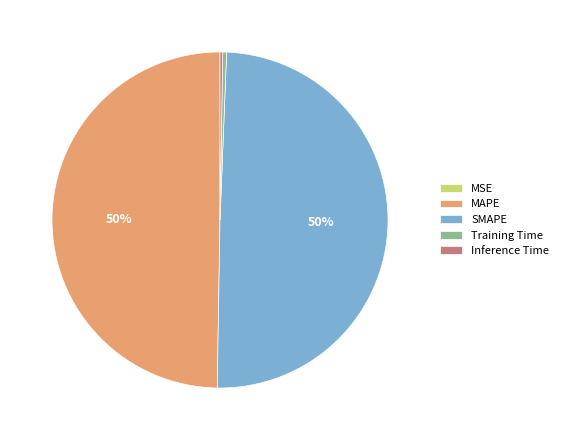

Between Training Time and SMAPE, which is larger?

SMAPE